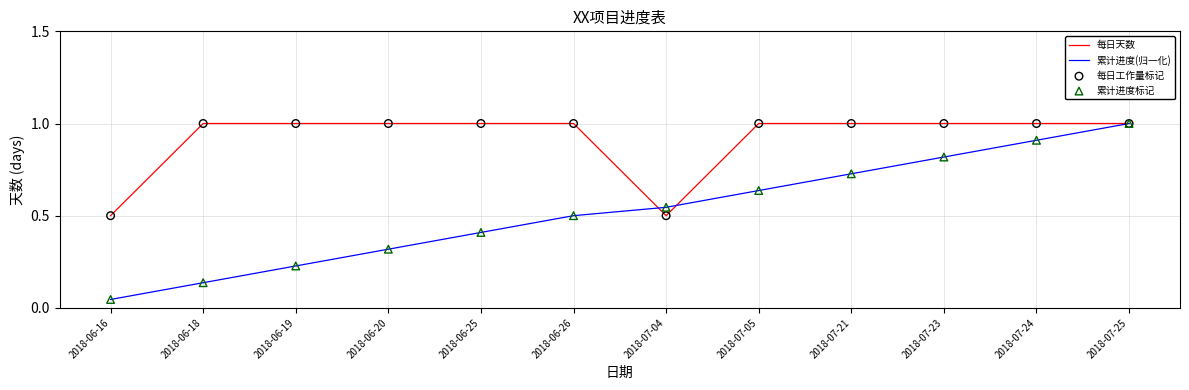

What is the greatest value displayed?

1.0